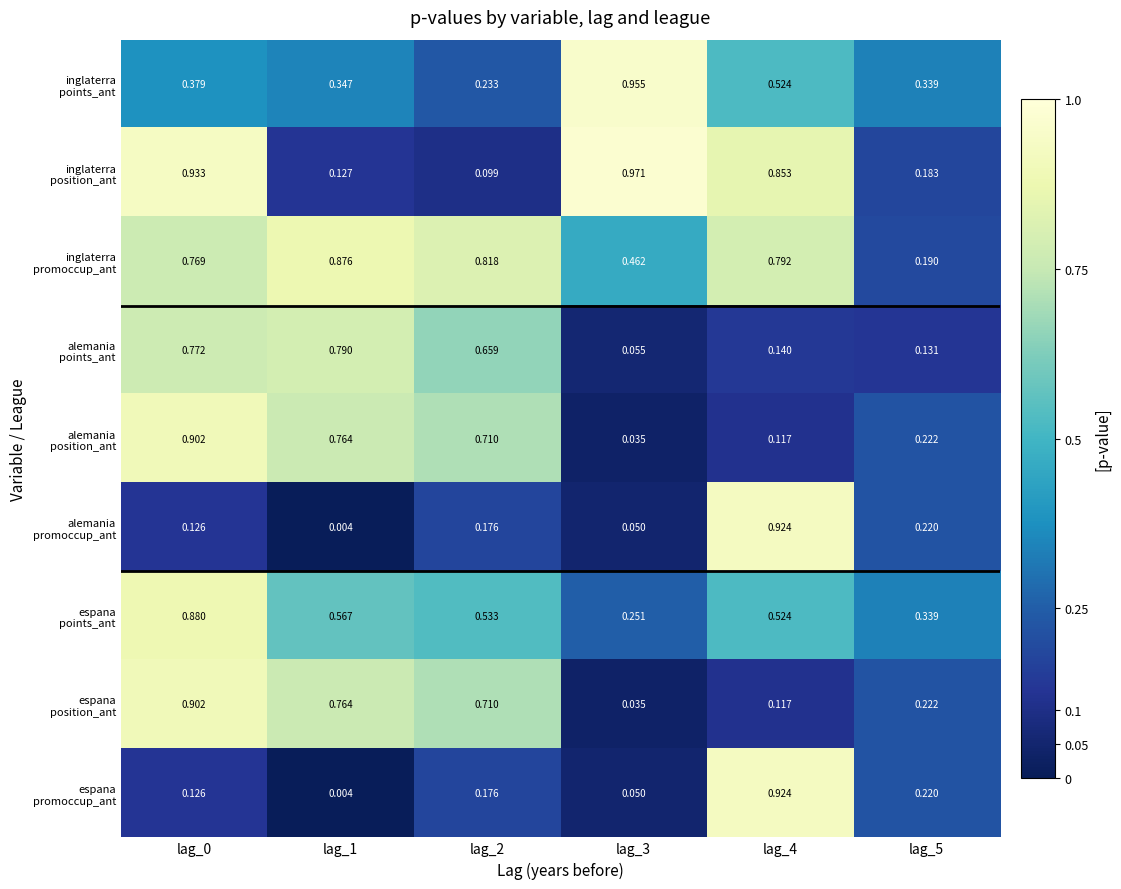

What is the spread (max minus min) of values at lag_2?

0.7